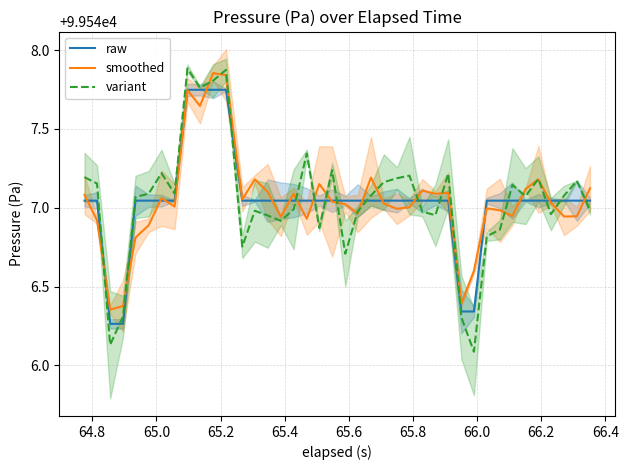

What is the sum of all smoothed values?

3981881.9